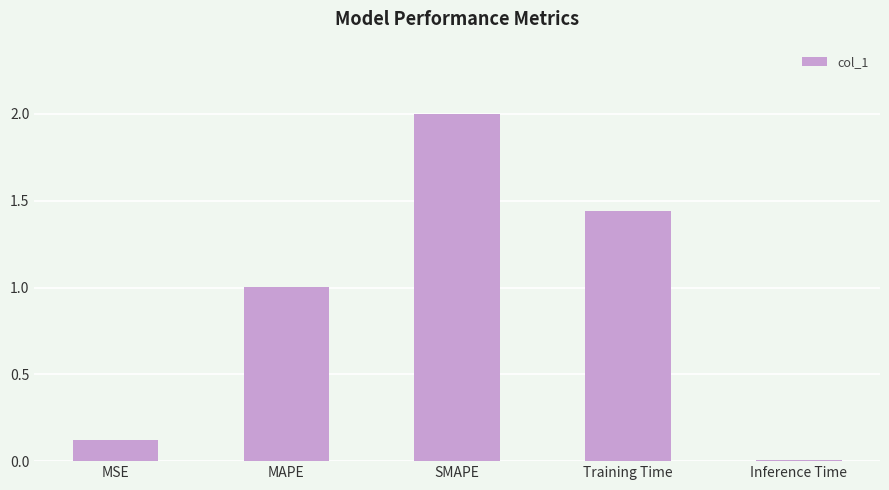

The value at MSE is 0.1. True or false?

True